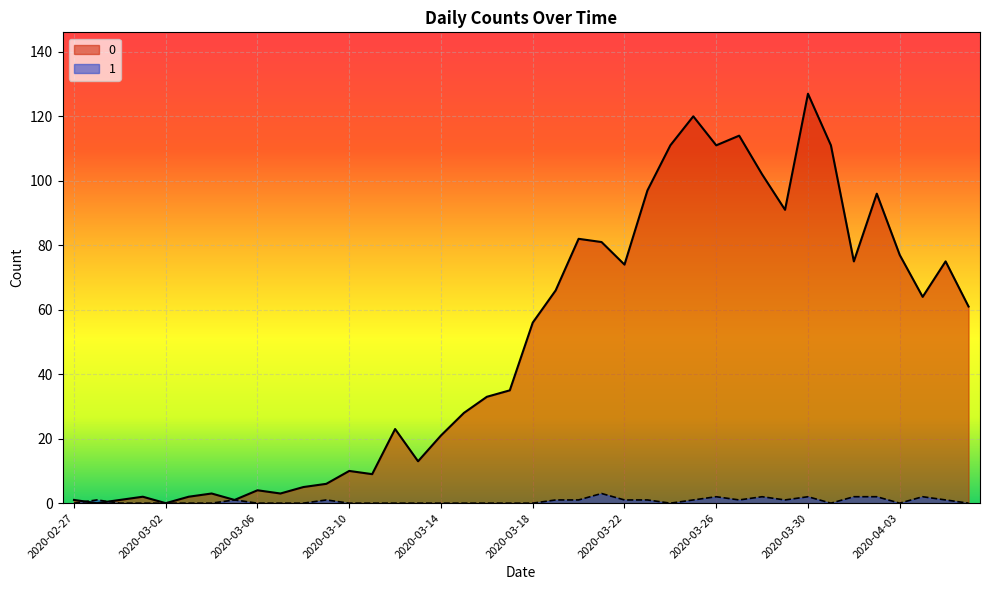

At which label does 0 first exceed 56?

2020-03-19